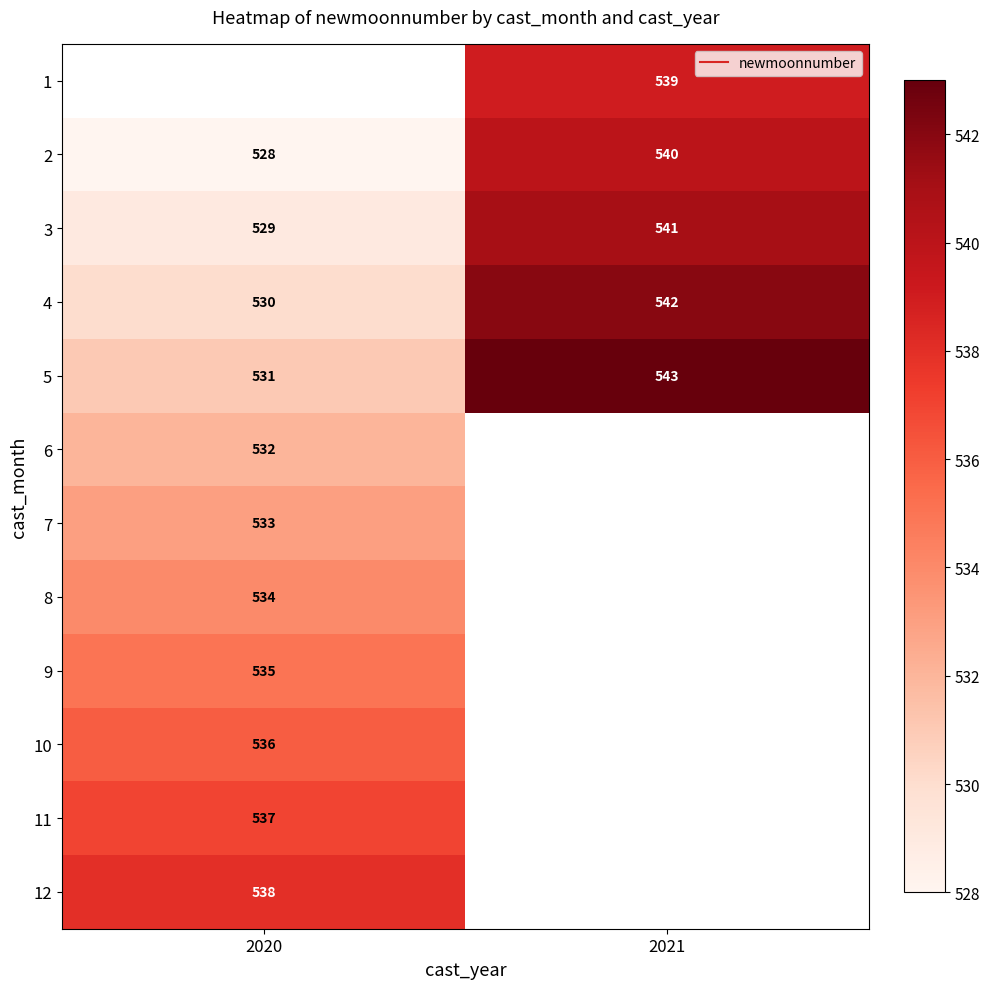

How many distinct data groups are displayed?

12